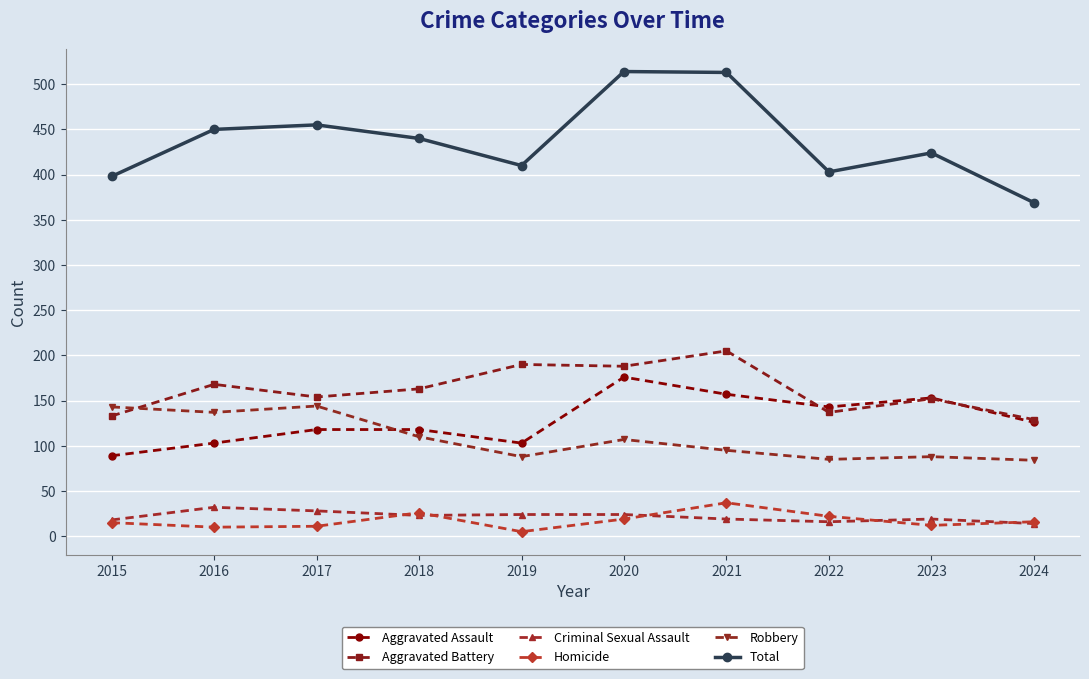

Which series changed the most between 2017 and 2024?

Total